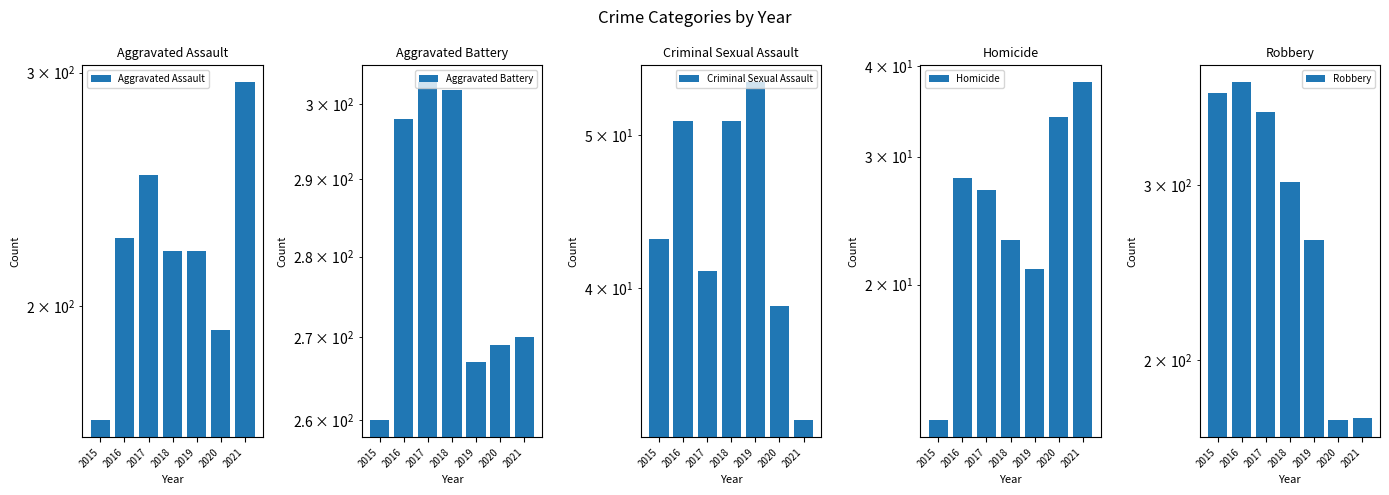

What is the value of the Aggravated Assault bar at the 5th from the left?

220